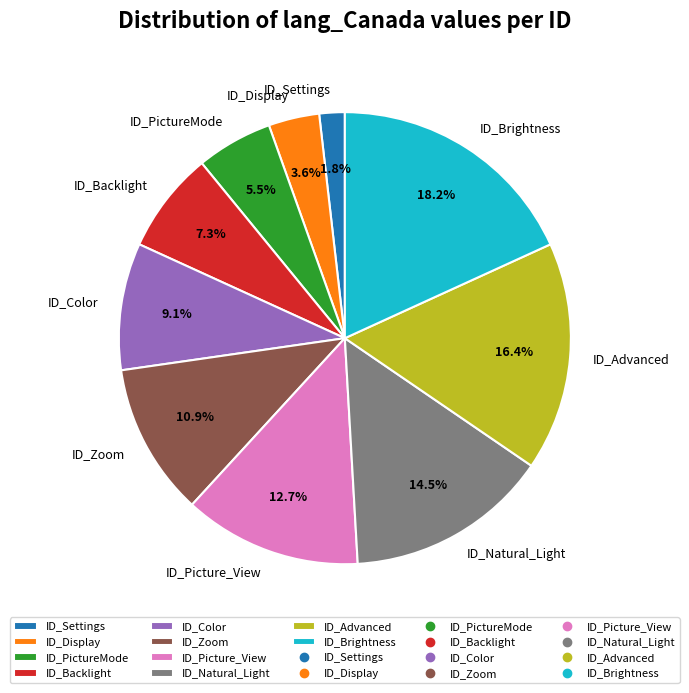

To the nearest percent, what percentage of the pie is ID_Settings?

2%